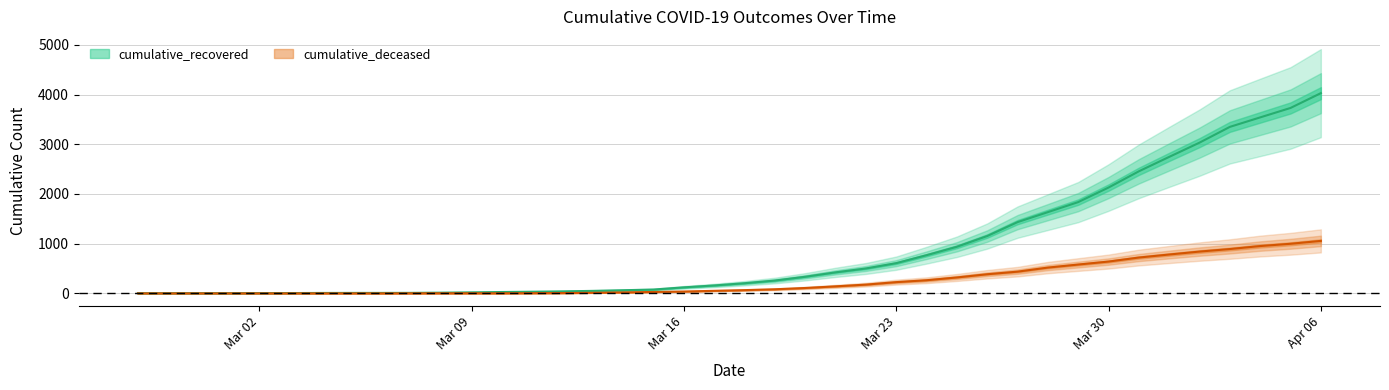

Is it true that cumulative_deceased equals 640 at Mar 30?

True